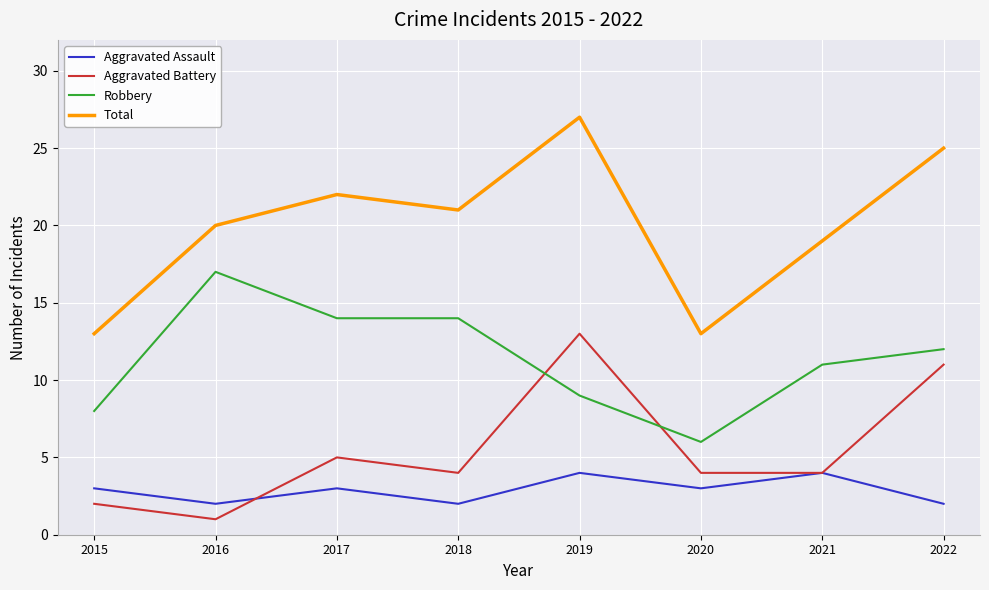

How many interior local peaks does the Total series have?

2